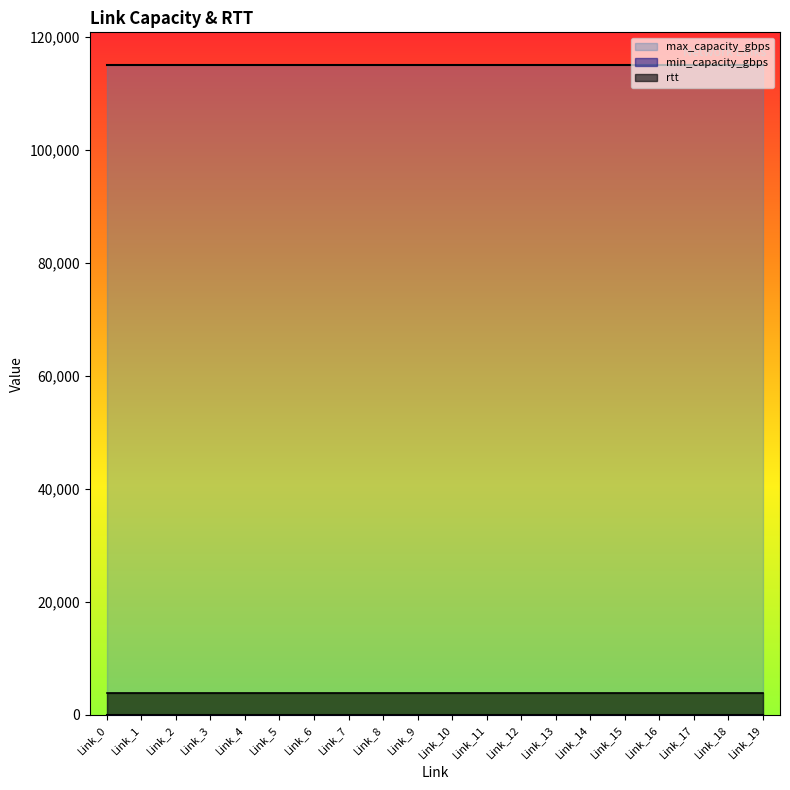

What is the maximum value for rtt?

3833.3